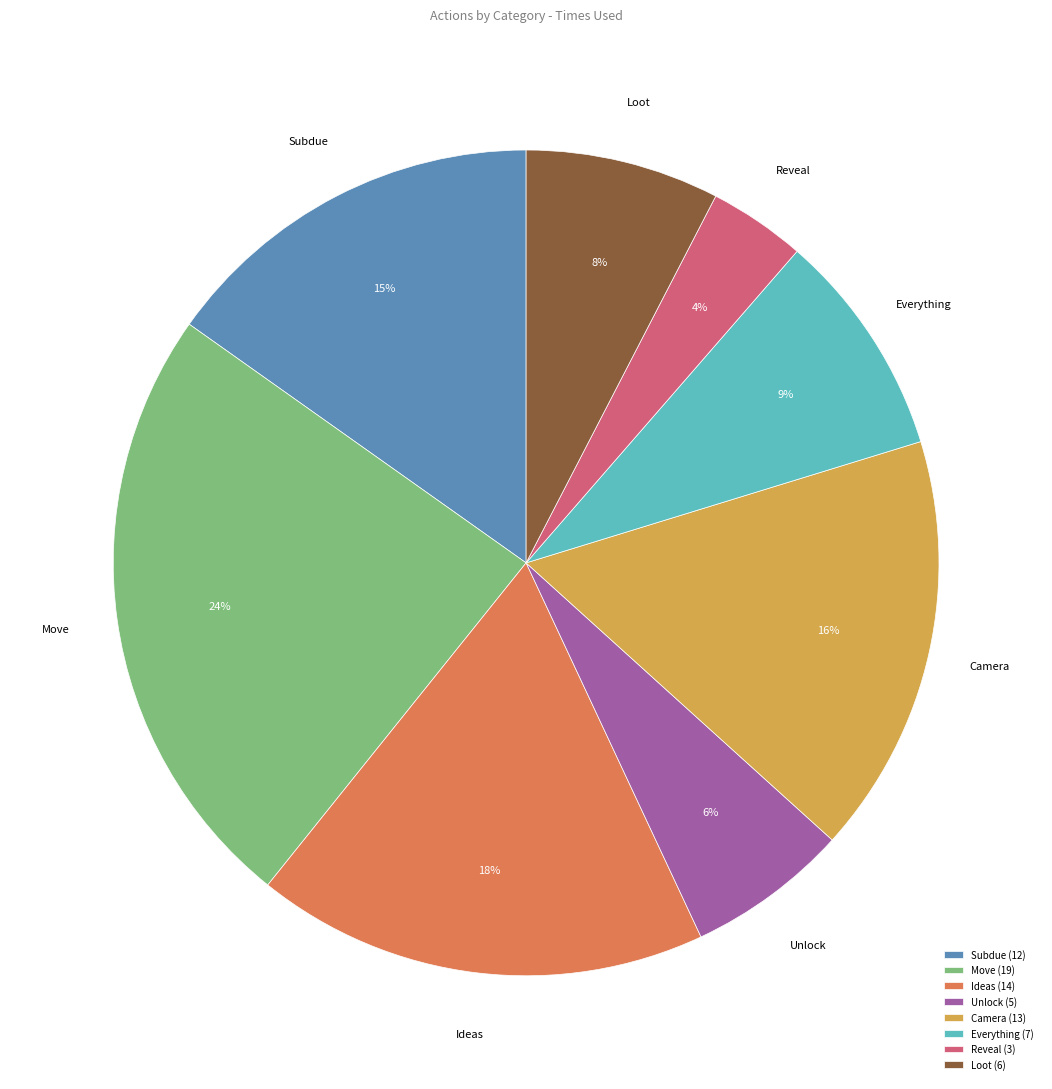

Which slice is the largest?

Move